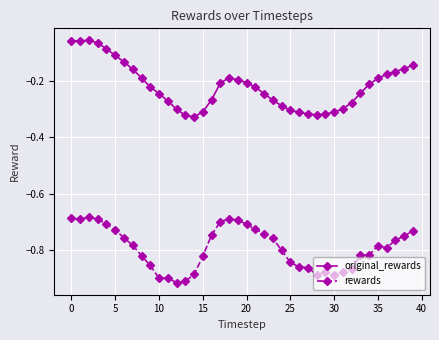

What are all the series names shown in the legend?

original_rewards, rewards